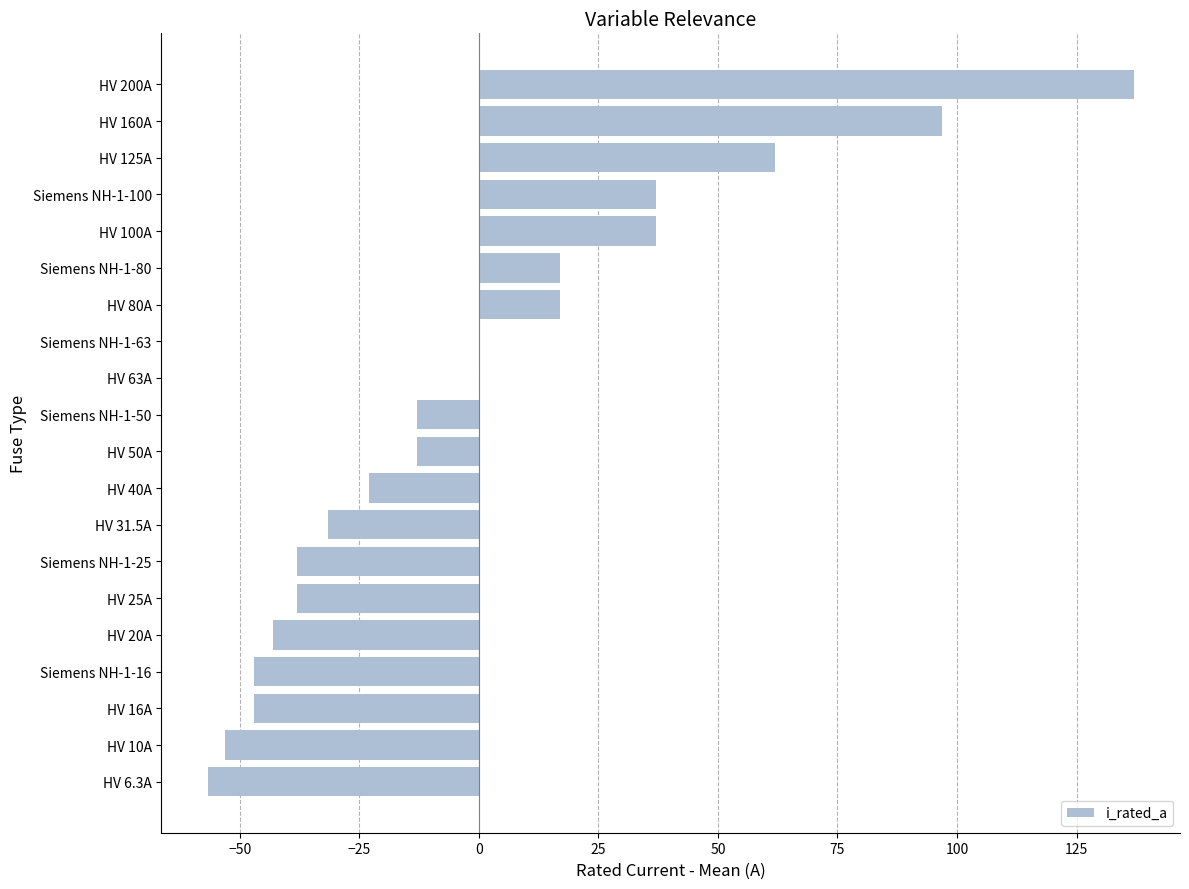

Which has a higher value, HV 50A or Siemens NH-1-25?

HV 50A